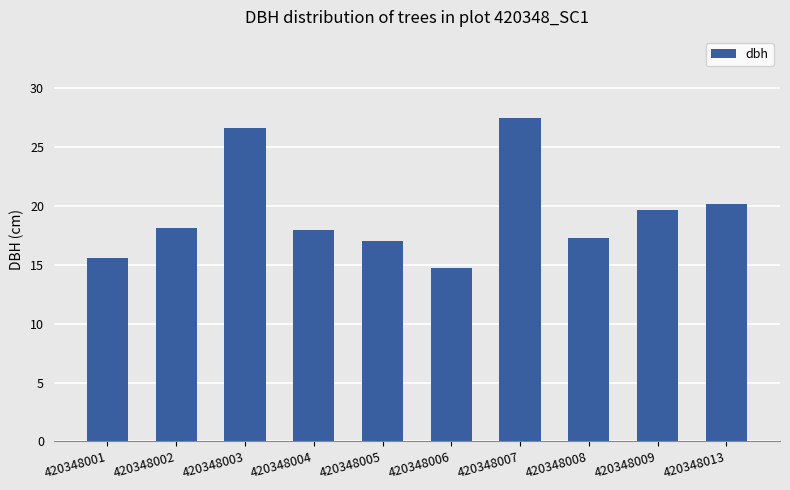

How many bars are there in total?

10